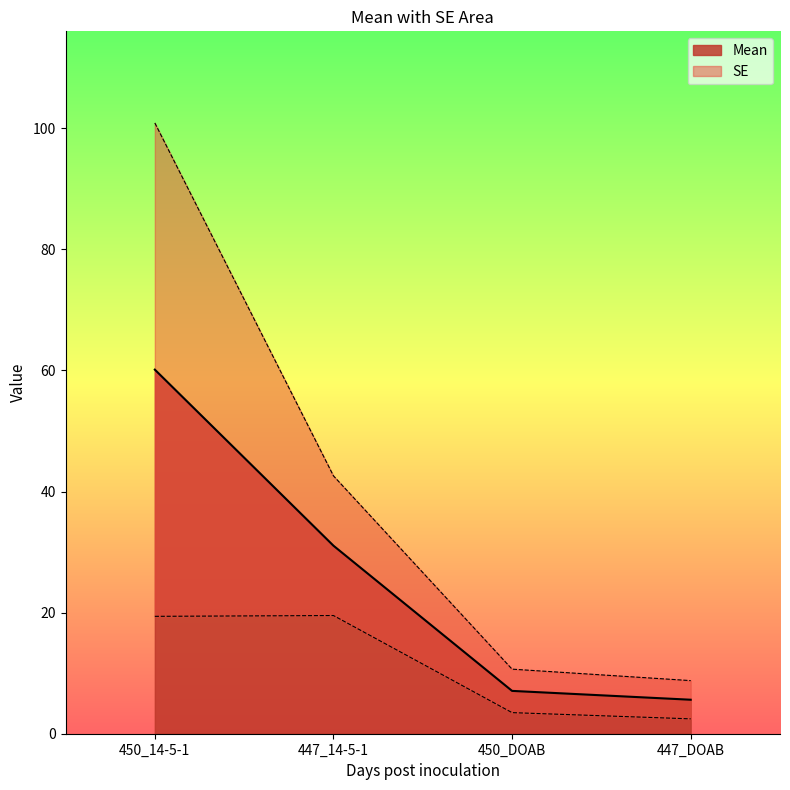

List the series in order of their peak value, lowest first.

Mean, SE